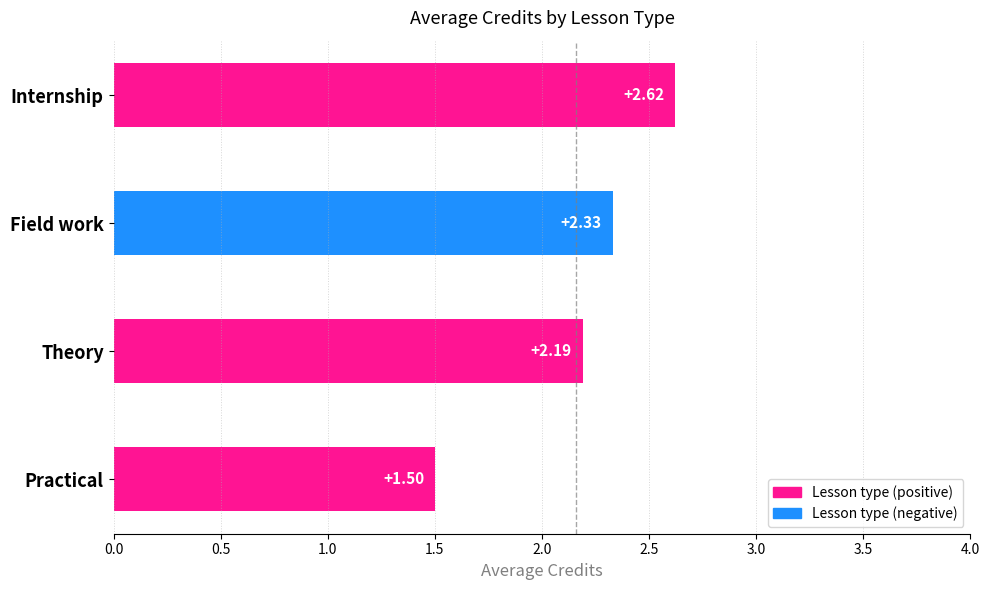

How many values are between 2 and 3?

3